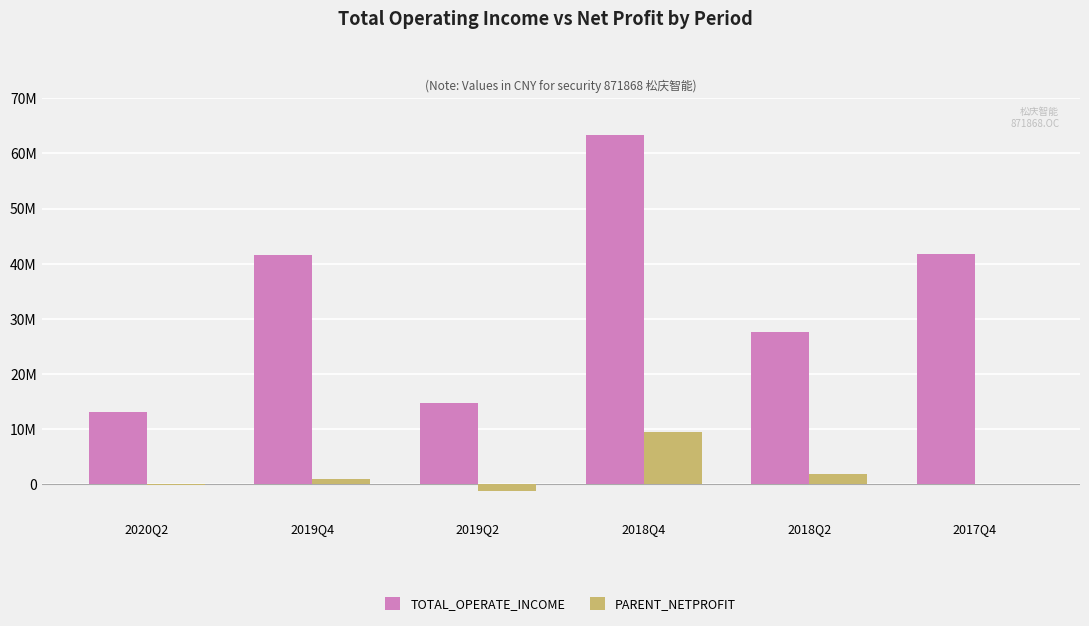

At which category is the sum across all series the highest?

2018Q4